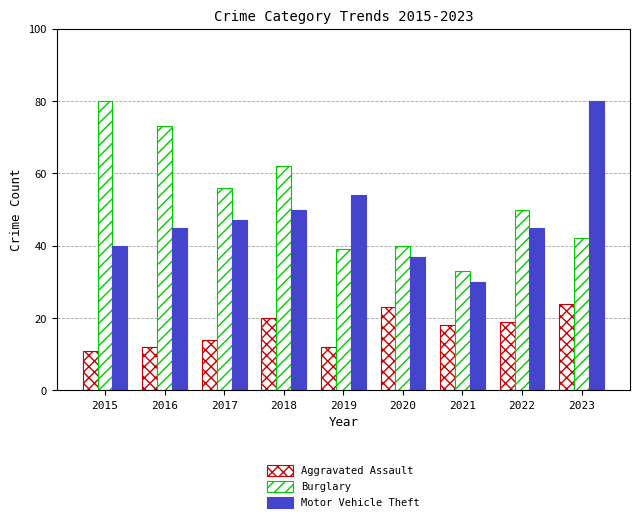

Reading left to right, transcribe all the data shown in this chart.

Aggravated Assault: 2015=11	2016=12	2017=14	2018=20	2019=12	2020=23	2021=18	2022=19	2023=24
Burglary: 2015=80	2016=73	2017=56	2018=62	2019=39	2020=40	2021=33	2022=50	2023=42
Motor Vehicle Theft: 2015=40	2016=45	2017=47	2018=50	2019=54	2020=37	2021=30	2022=45	2023=80